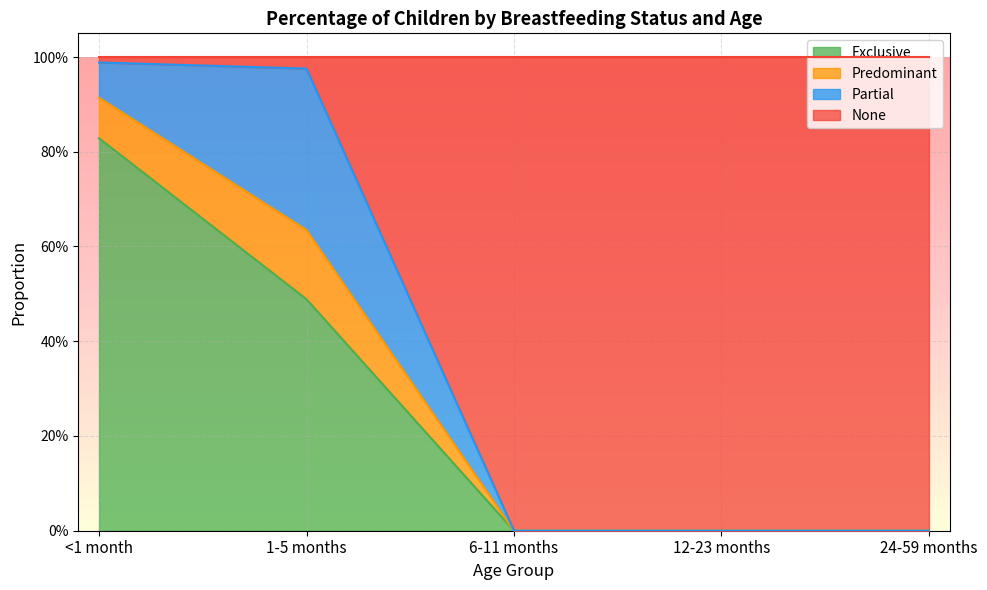

What is the greatest value displayed?

1.0